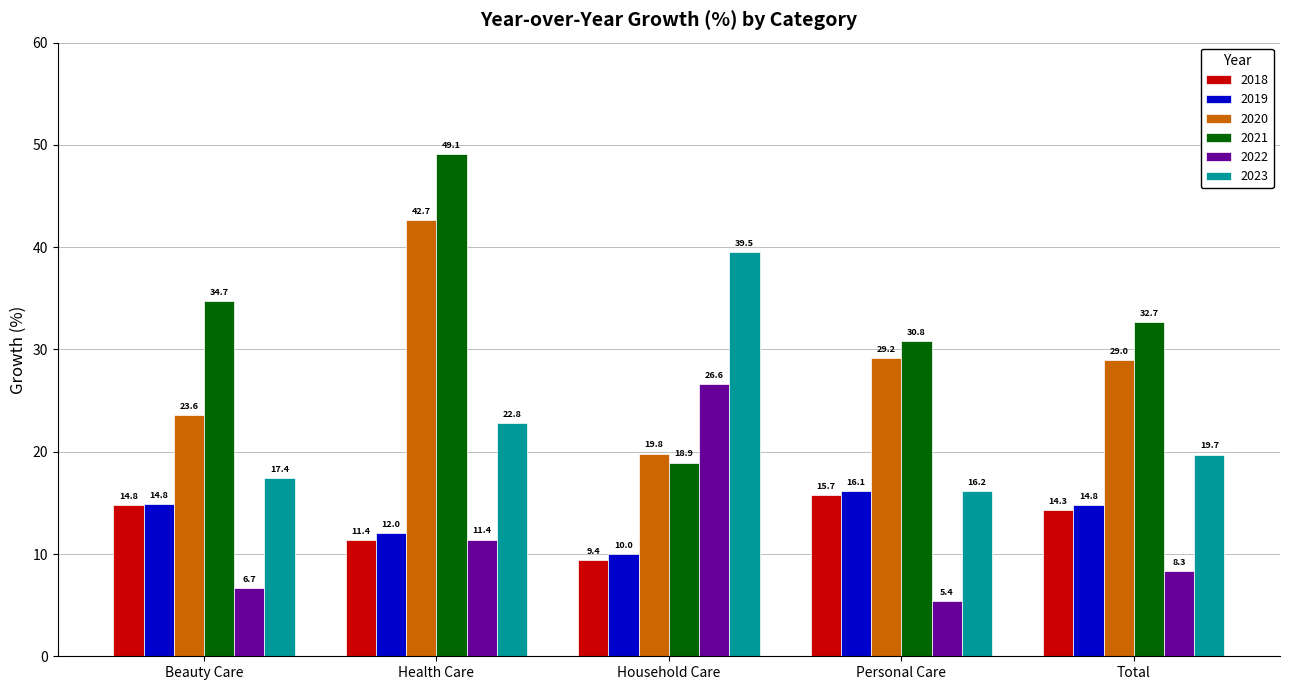

True or false: 2021 has a value of 18.9 at Household Care.

True